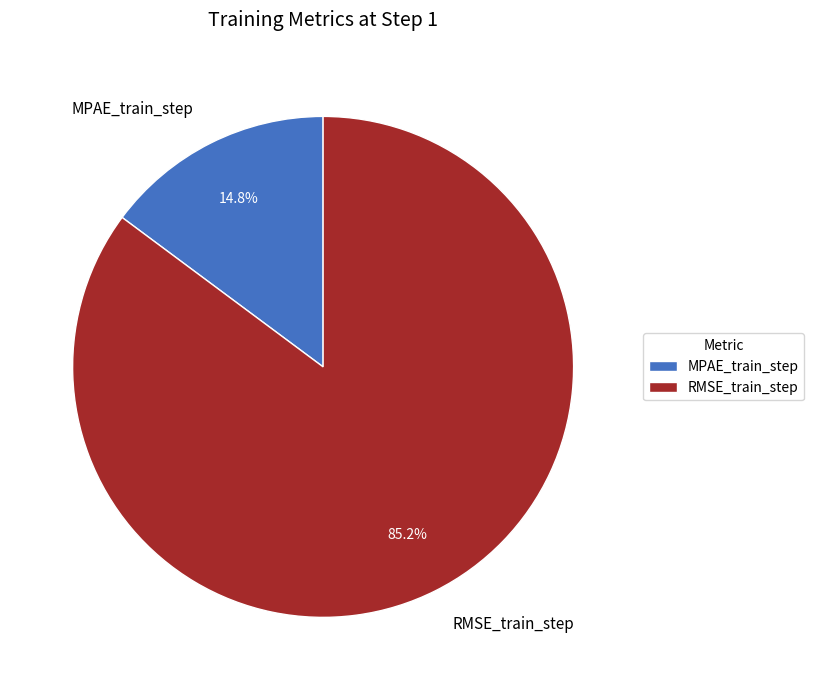

How much of the chart is everything except MPAE_train_step?

85.2%